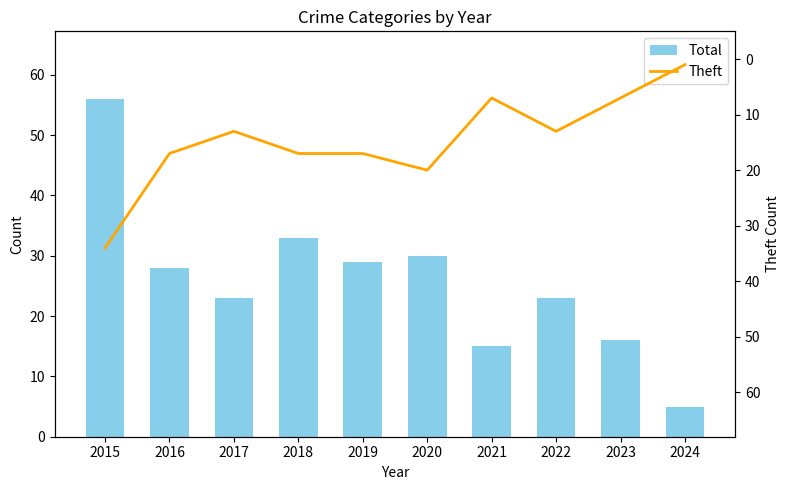

Which has a higher value, 2020 or 2018?

2018